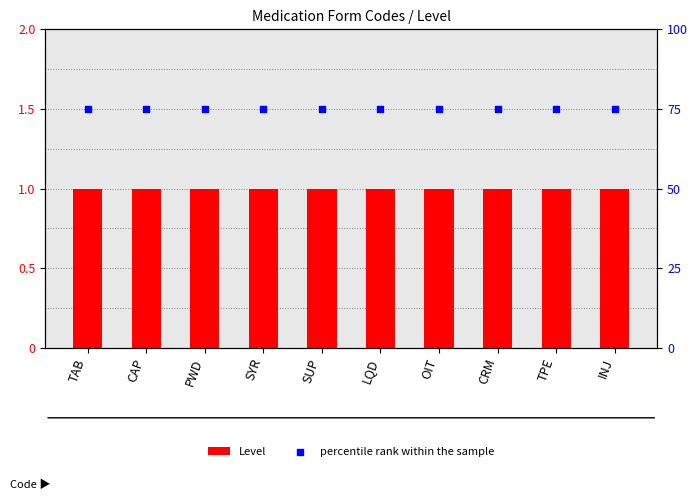

At which category is the sum across all series the highest?

TAB